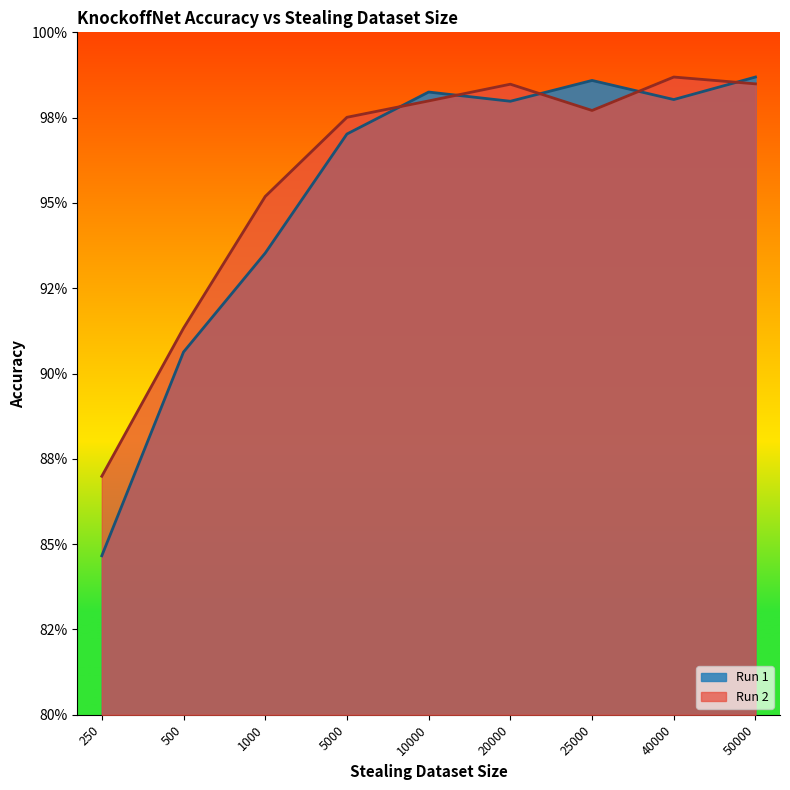

The value of Run 1 at 20000 is 0.5. True or false?

False